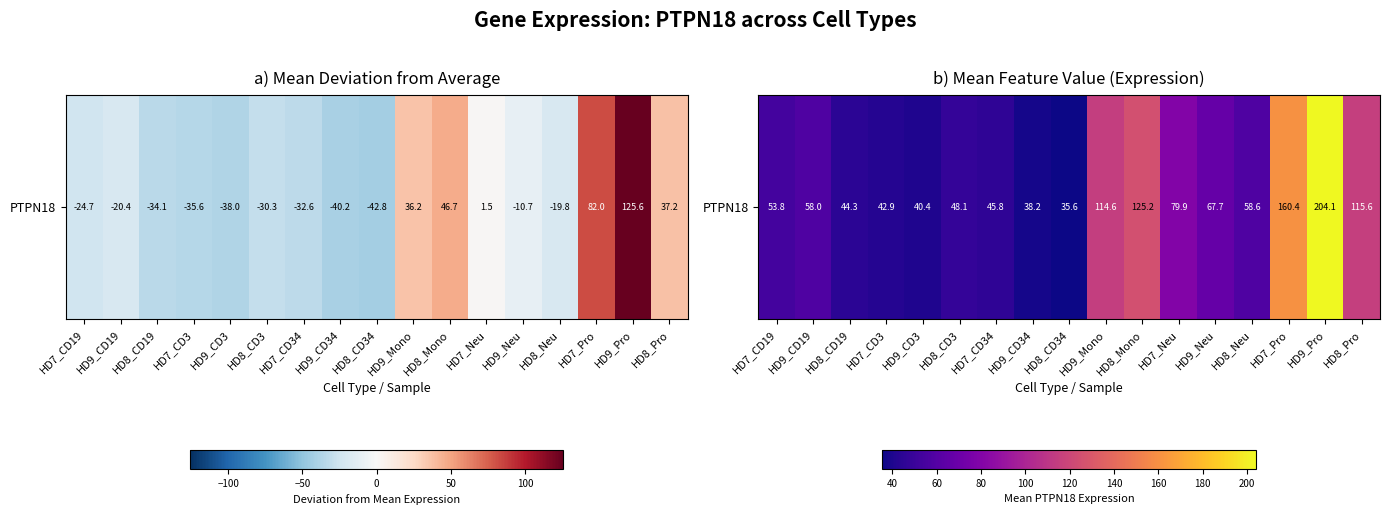

What is the sum of the values at HD7_Pro and HD9_CD3?

200.8